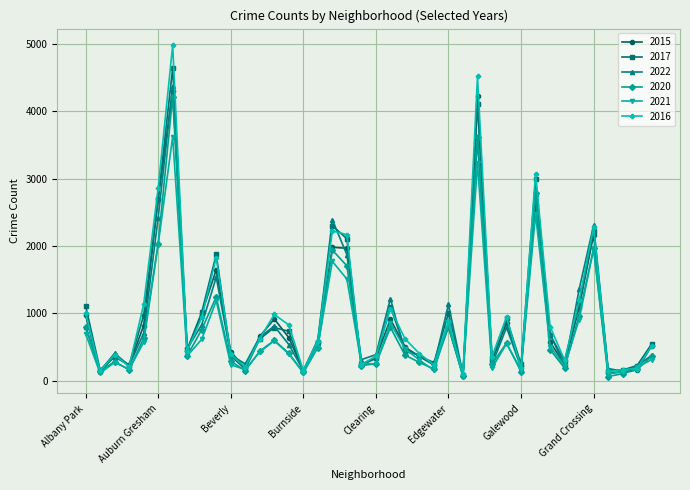

What is the maximum value shown in the chart?

4981